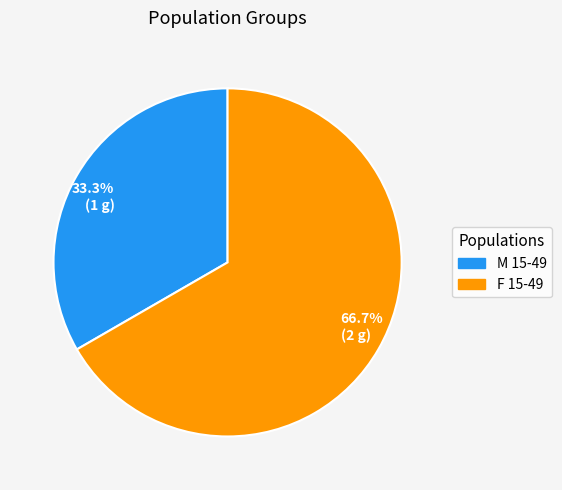

Which has a higher value, 66.7% (2 g) or 33.3% (1 g)?

66.7% (2 g)